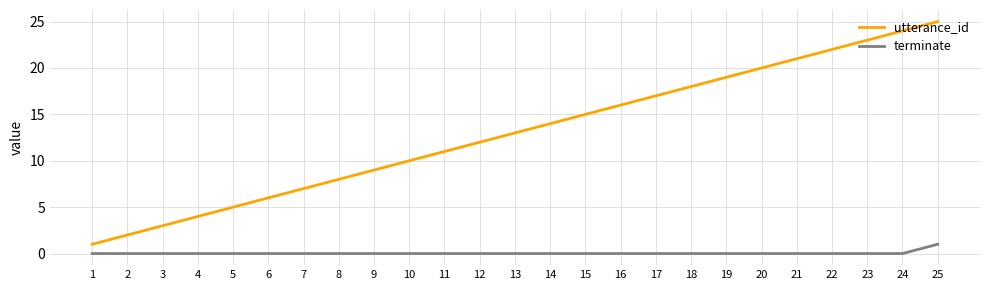

True or false: terminate and utterance_id cross at least once.

False